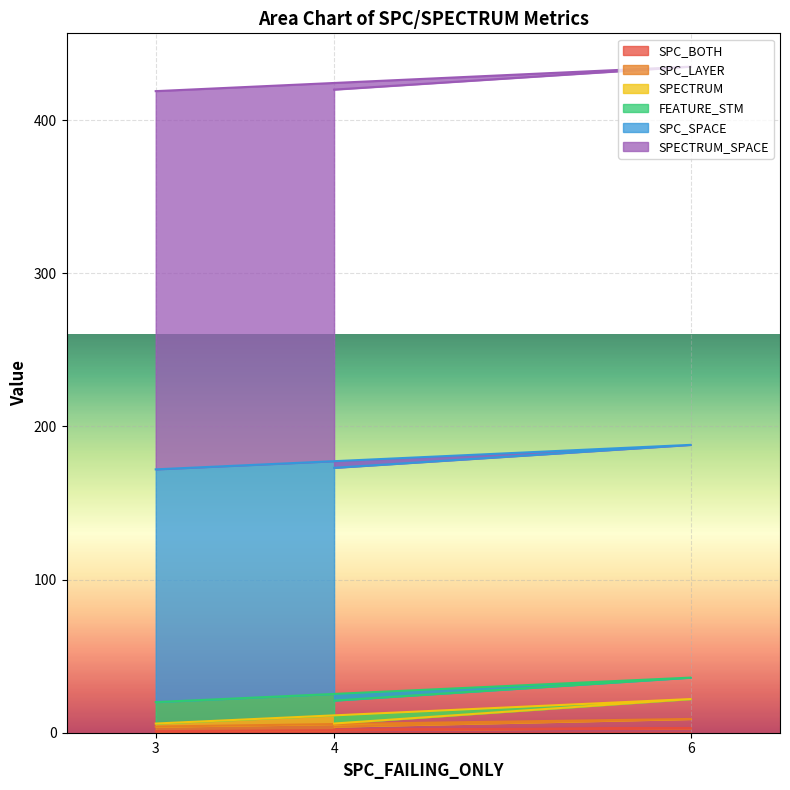

What is the minimum value shown in the chart?

1